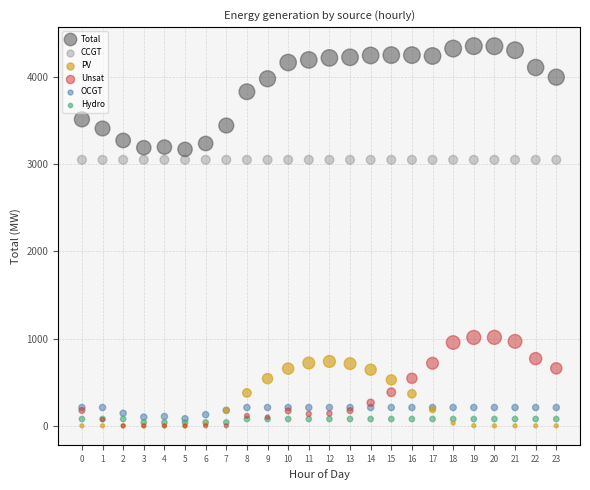

What are all the series names shown in the legend?

Total, CCGT, PV, Unsat, OCGT, Hydro